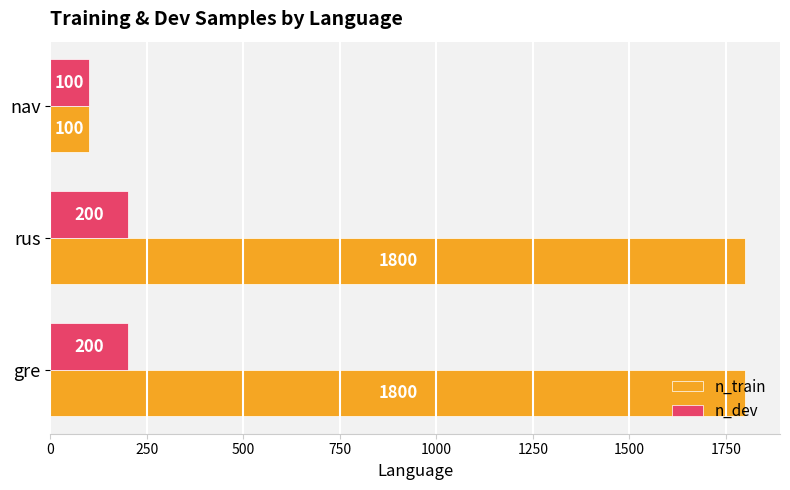

Count the number of data series in this chart.

2